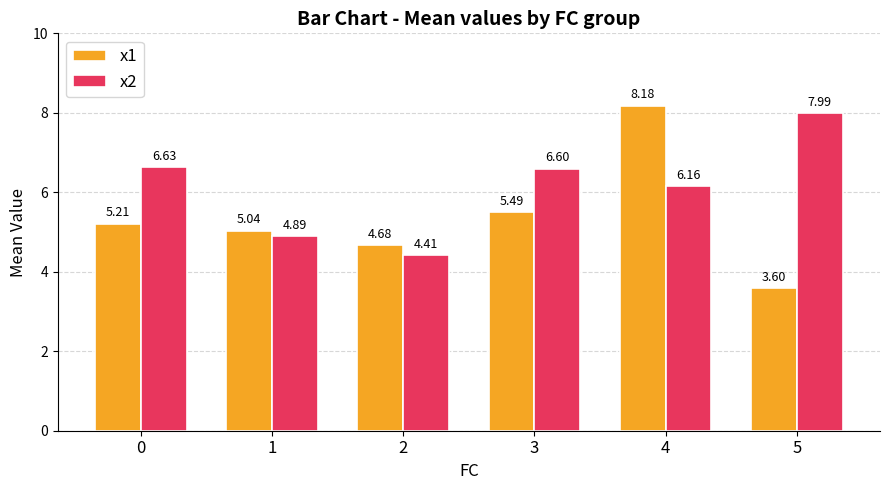

How many data points in x2 are above 6?

4